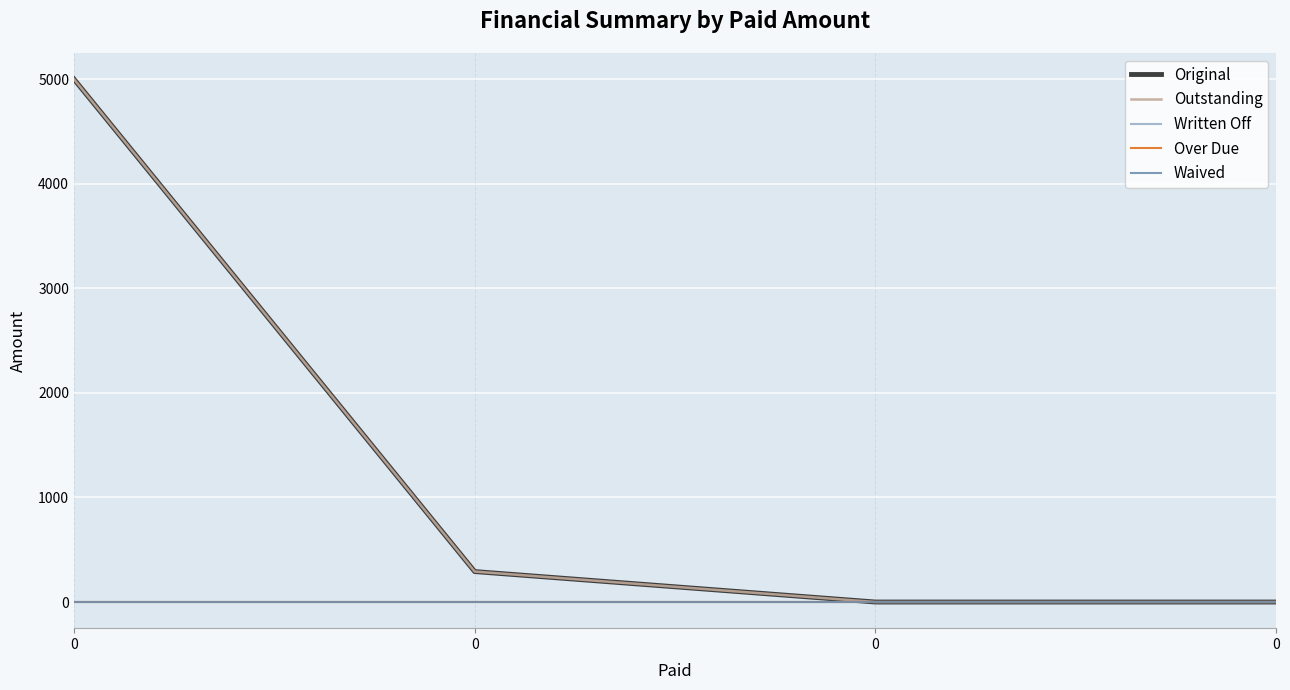

Does the chart display data point markers on the line(s)?

No